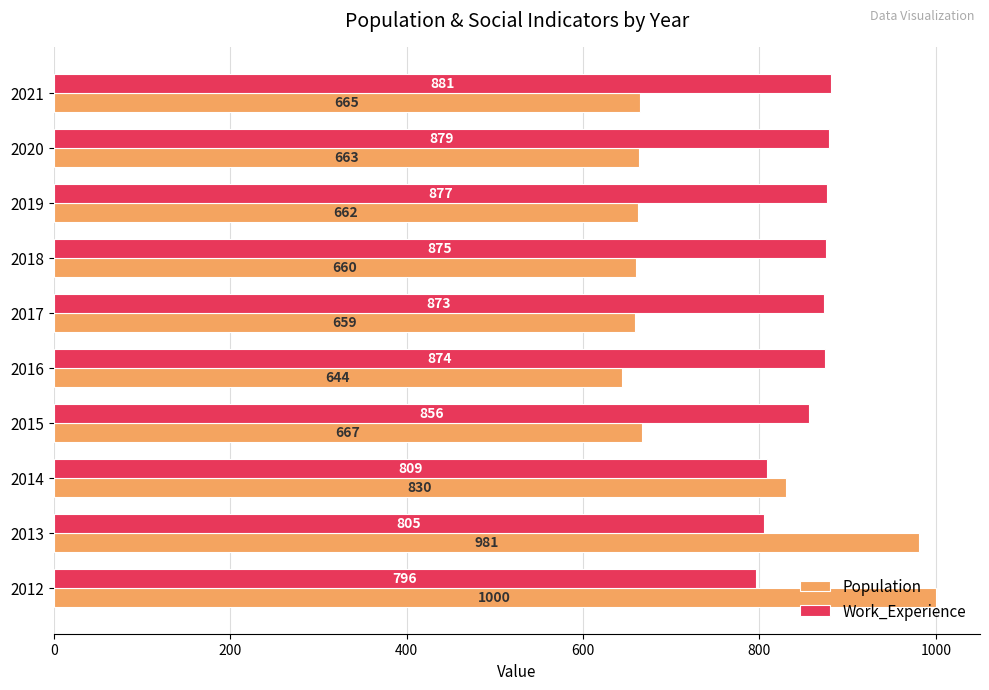

Which series has the largest total across all categories?

Work_Experience